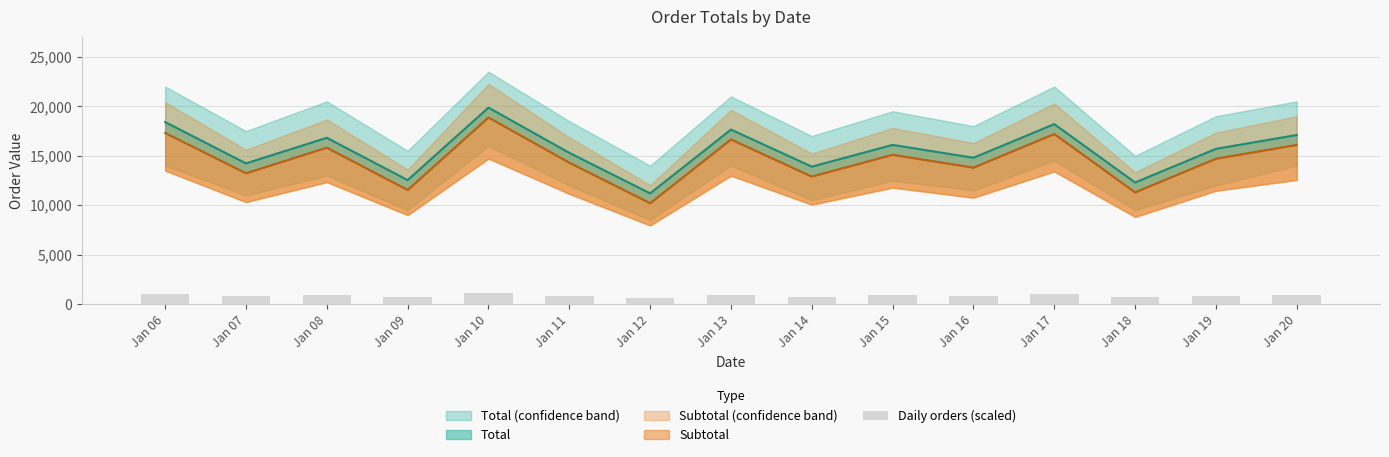

What is the change in value from Jan 07 to Jan 18?

-106.1